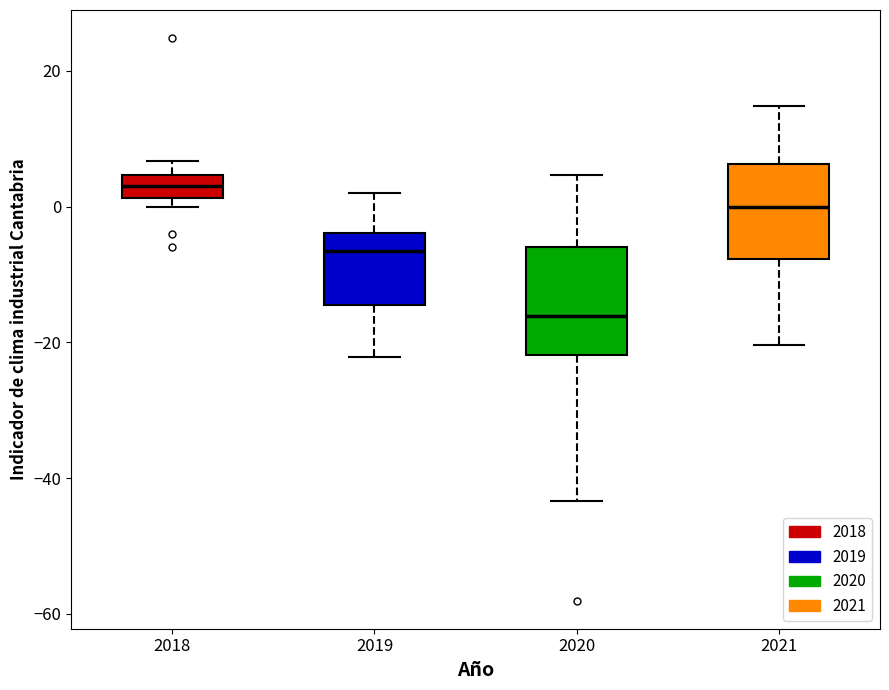

Reading left to right, read every box against the y-axis: the position of its median line, the range the box covers, and the ends of its whiskers. The values are not printed on the chart, so give them approximately, as read against the axis.

2018: median 4 (inside the box), box 2 to 4, whiskers 0 to 6
2019: median -6, box -14 to -4, whiskers -22 to 2
2020: median -16, box -22 to -6, whiskers -44 to 4
2021: median 0, box -8 to 6, whiskers -20 to 14